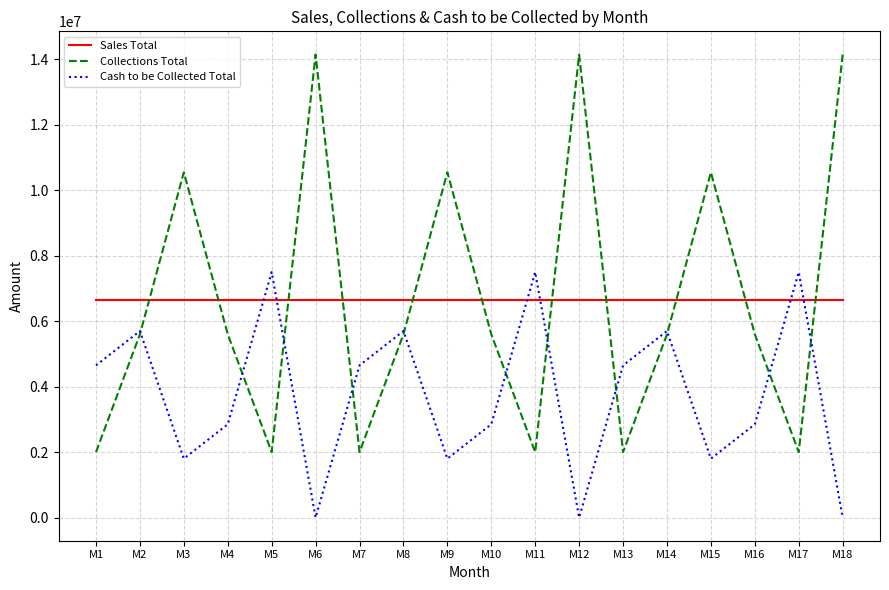

What is the sum of all Sales Total values?

119700000